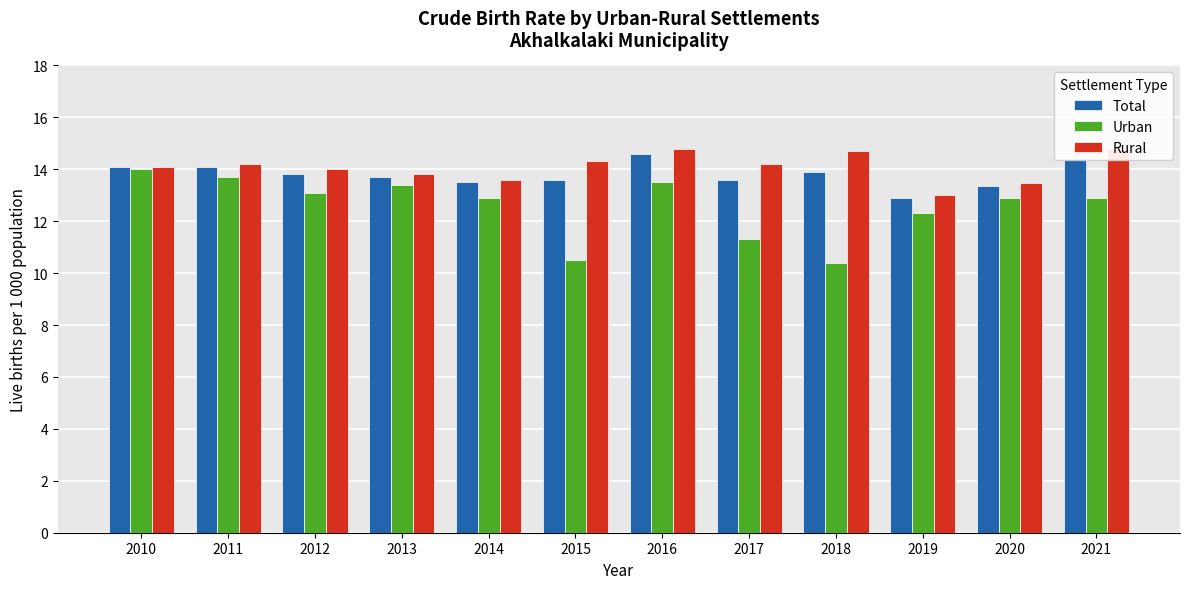

Reading left to right, what are all the values shown in this chart?

Total: 14.1	14.1	13.8	13.7	13.5	13.6	14.6	13.6	13.9	12.9	13.4	14.4
Urban: 14.0	13.7	13.1	13.4	12.9	10.5	13.5	11.3	10.4	12.3	12.9	12.9
Rural: 14.1	14.2	14.0	13.8	13.6	14.3	14.8	14.2	14.7	13.0	13.5	14.8